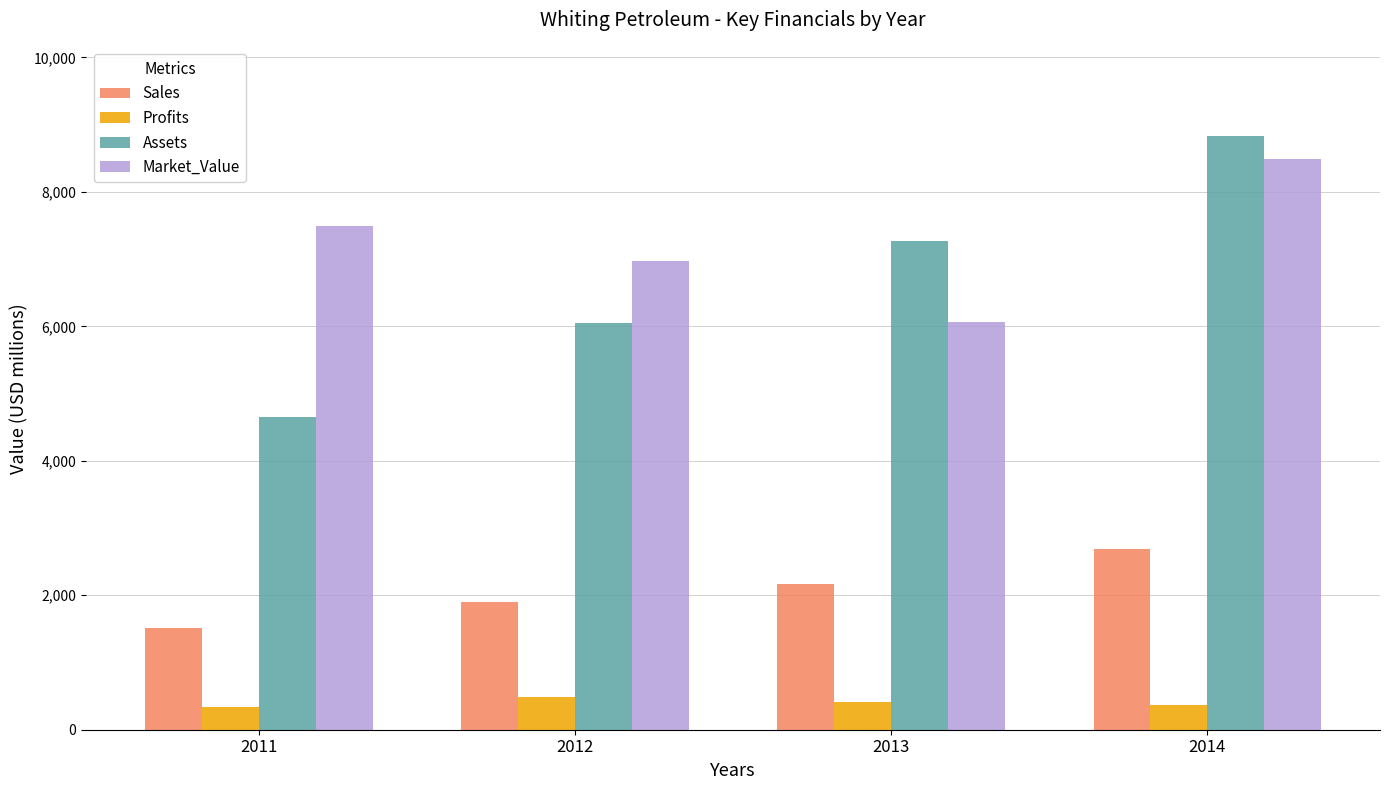

List the labels in order of Market_Value value, largest first.

2014, 2011, 2012, 2013